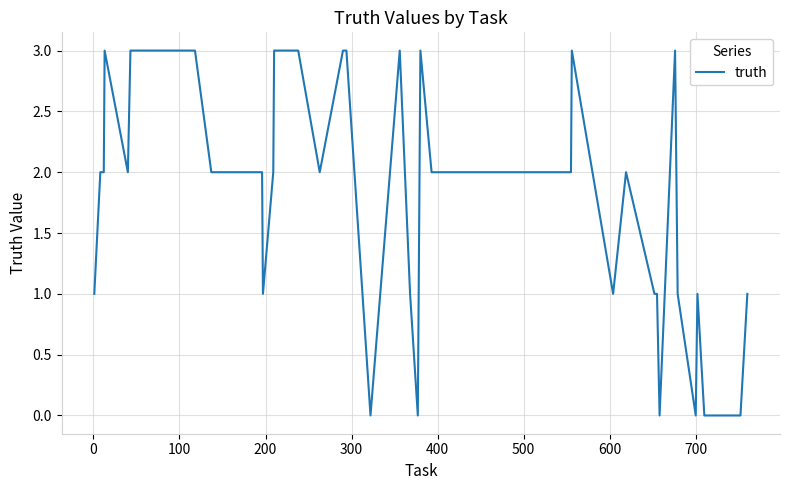

What is the difference between the maximum and minimum values?

3